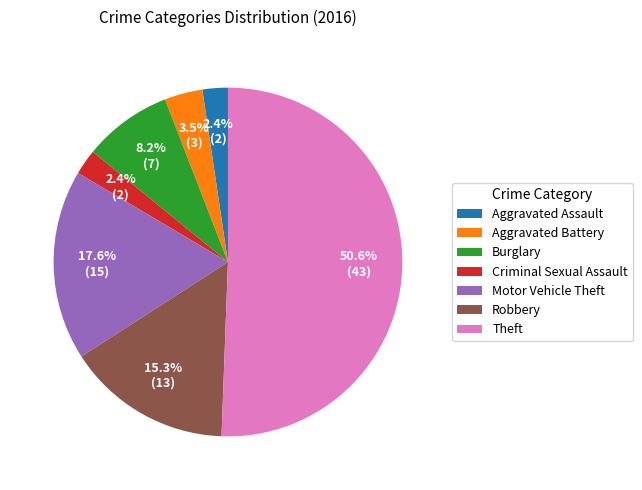

Is it true that Motor Vehicle Theft is 18% of the pie?

True